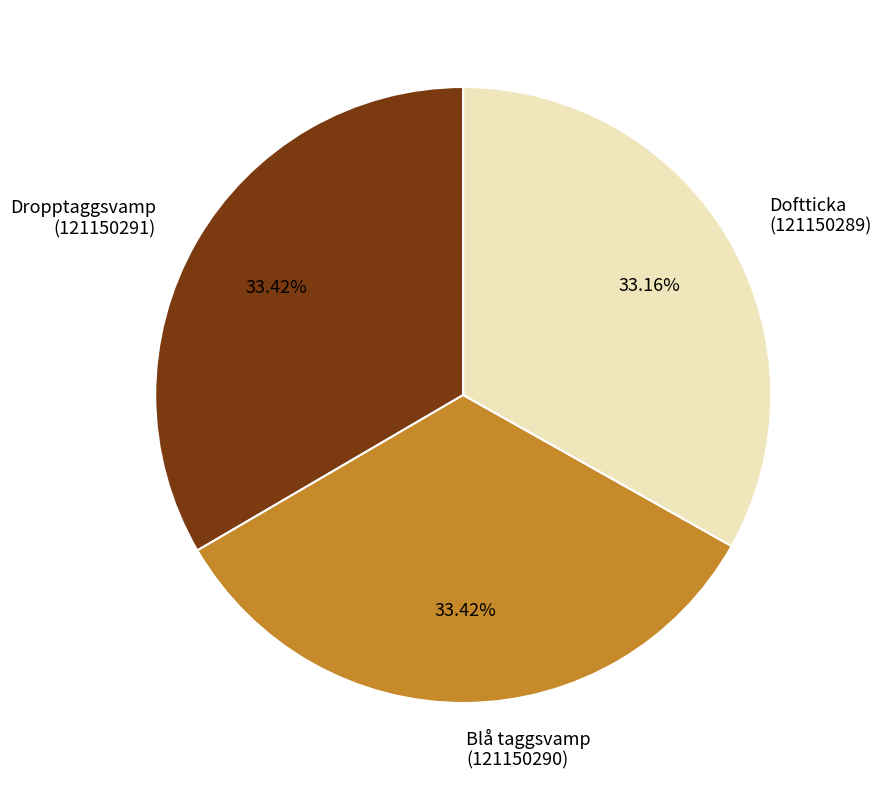

Does Doftticka (121150289) account for over 50% of the chart?

No